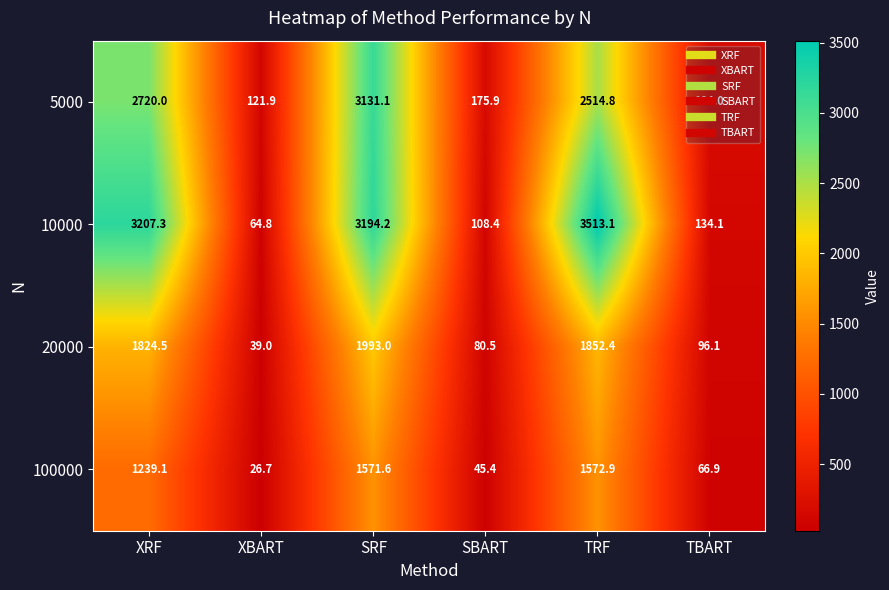

Rank the series at SRF from lowest to highest value.

100000, 20000, 5000, 10000